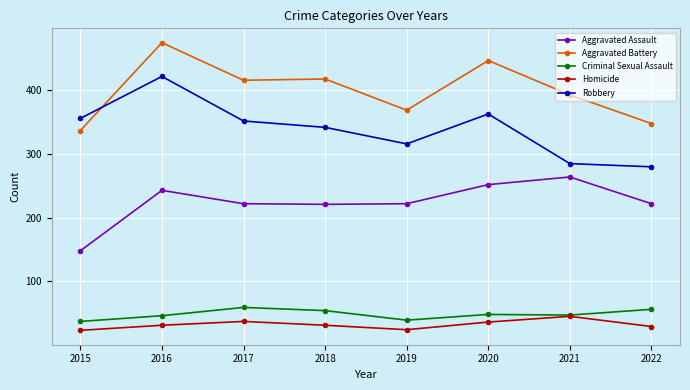

At which label does Aggravated Assault reach its minimum?

2015